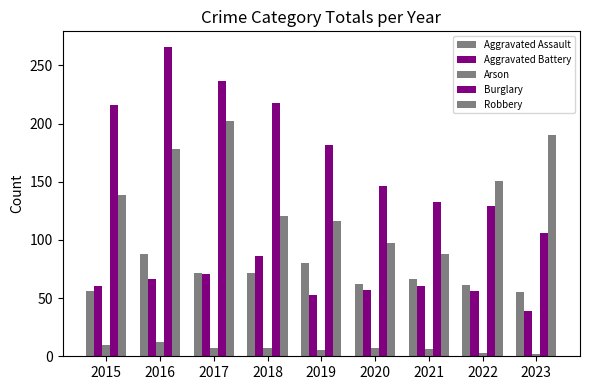

Are the bars horizontal?

No